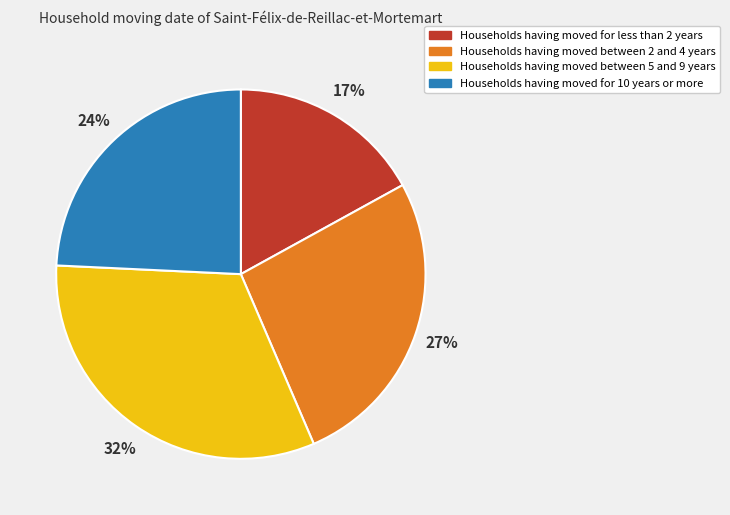

To the nearest percent, what portion does Households having moved for 10 years or more represent?

24%